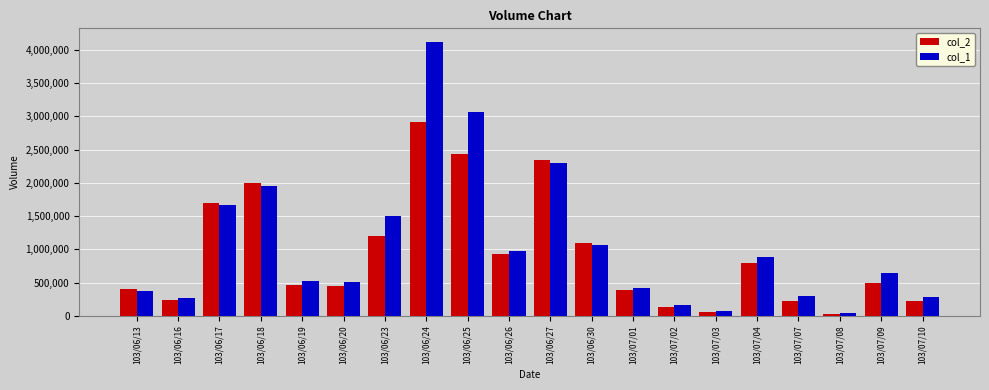

Between 103/06/23 and 103/07/10, which series saw the biggest shift?

col_1